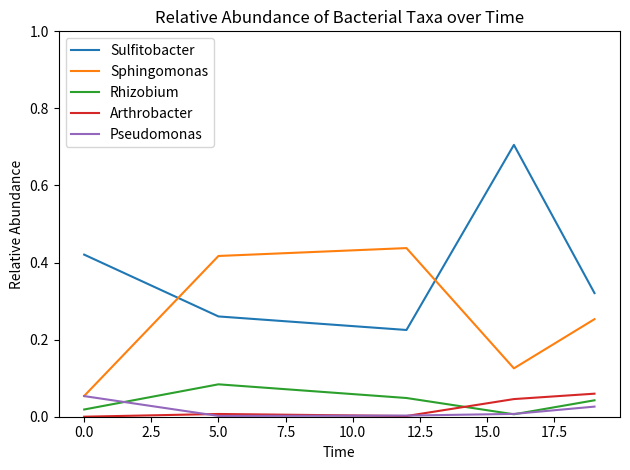

True or false: Rhizobium and Sphingomonas intersect in this chart.

False